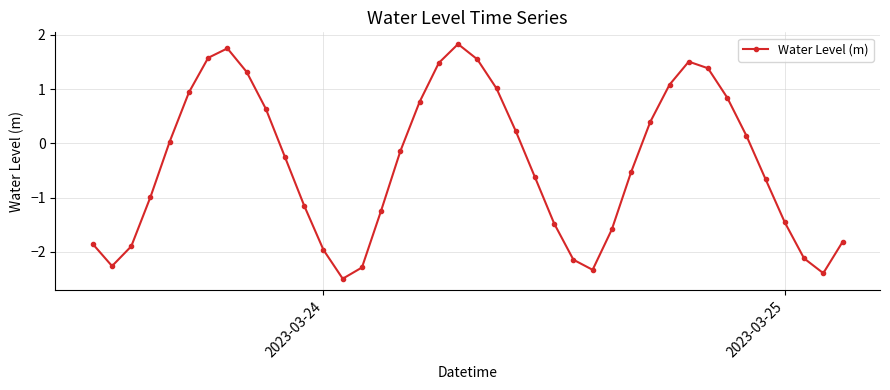

How many interior local valleys (lower than both neighbors) does the data have?

4